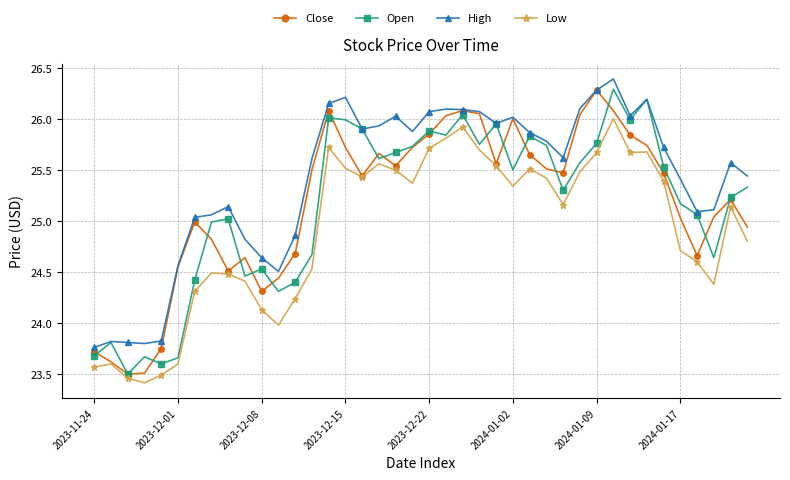

Which series has the largest total across all categories?

High